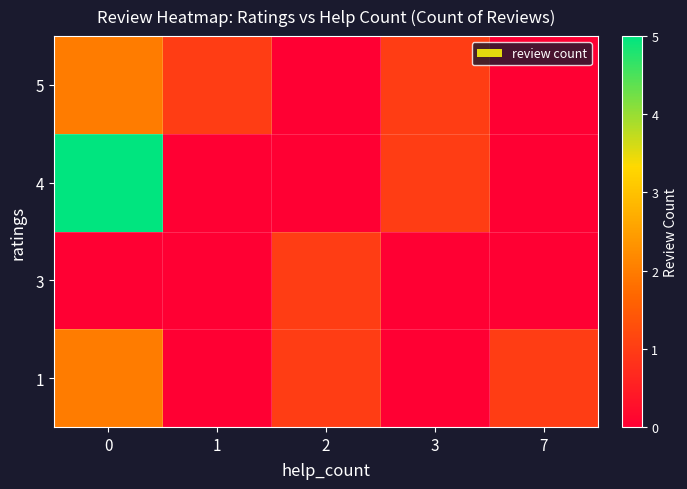

List the series in order of their peak value, lowest first.

3, 1, 5, 4